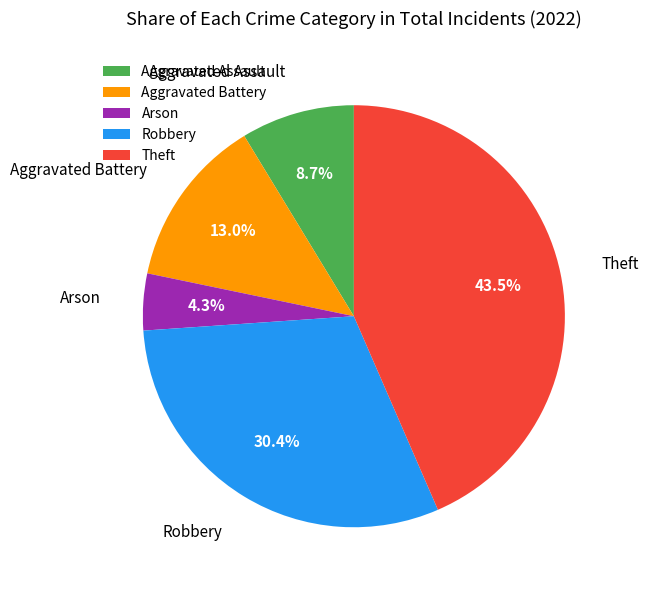

Does Arson represent more than half of the total?

No